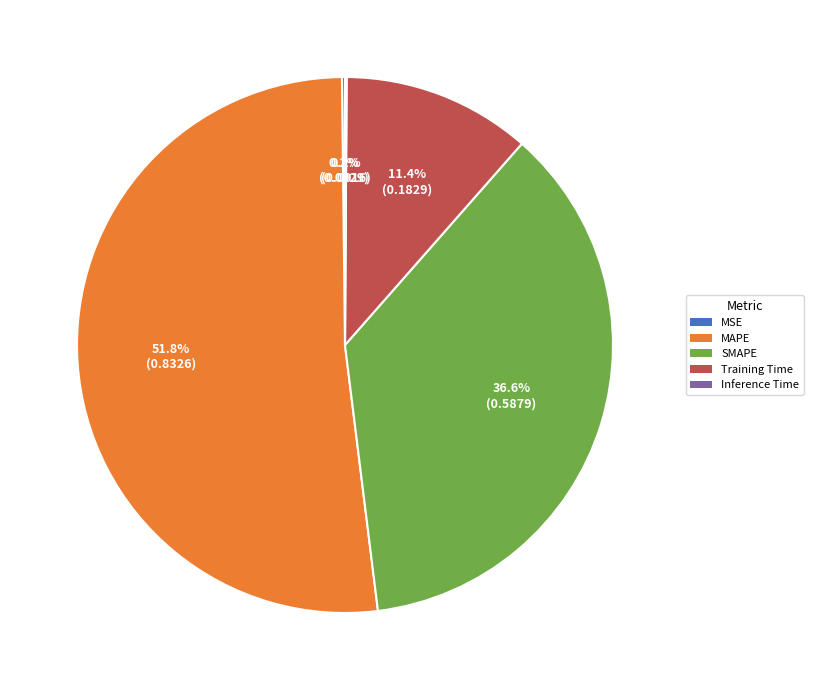

What percentage is NOT represented by Training Time?

88.6%